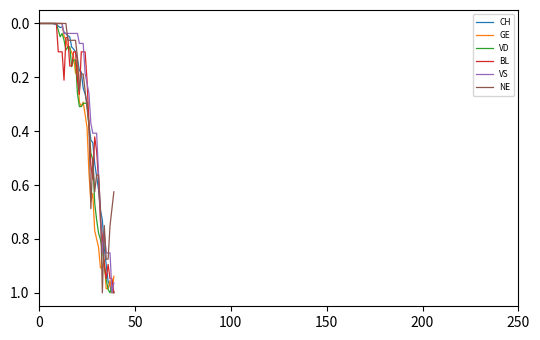

Which category has the highest value in the GE series?

38